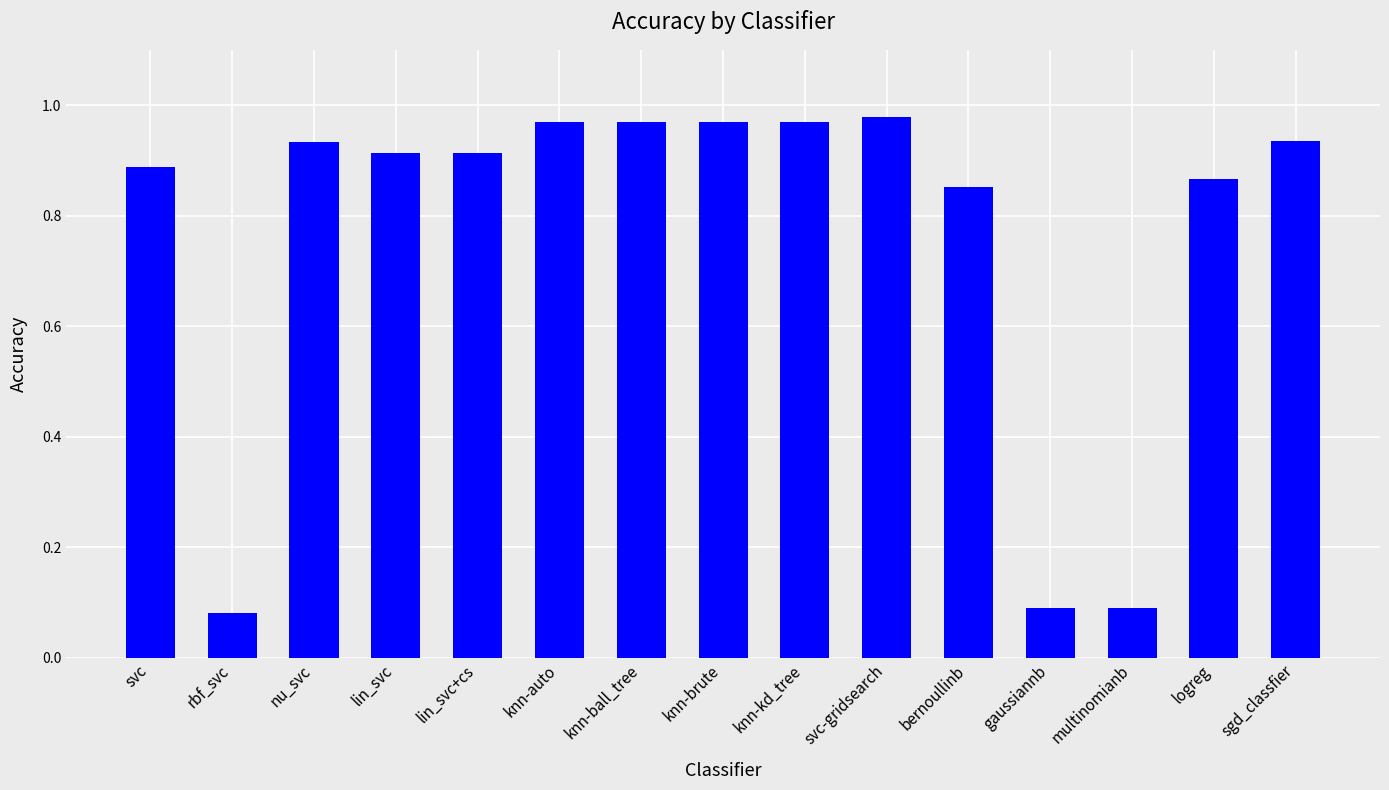

What position from the left is logreg?

14